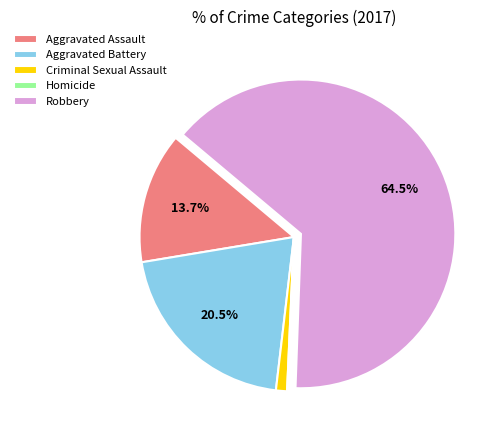

To the nearest percent, what percentage of the pie is Aggravated Assault?

14%